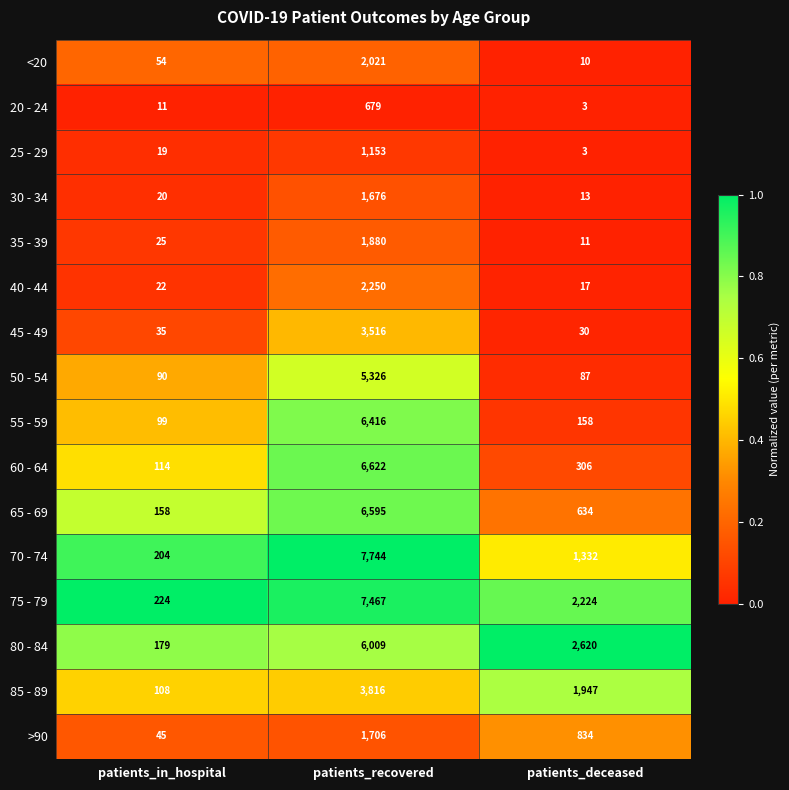

Is it true that 50 - 54 equals 5326 at patients_recovered?

True